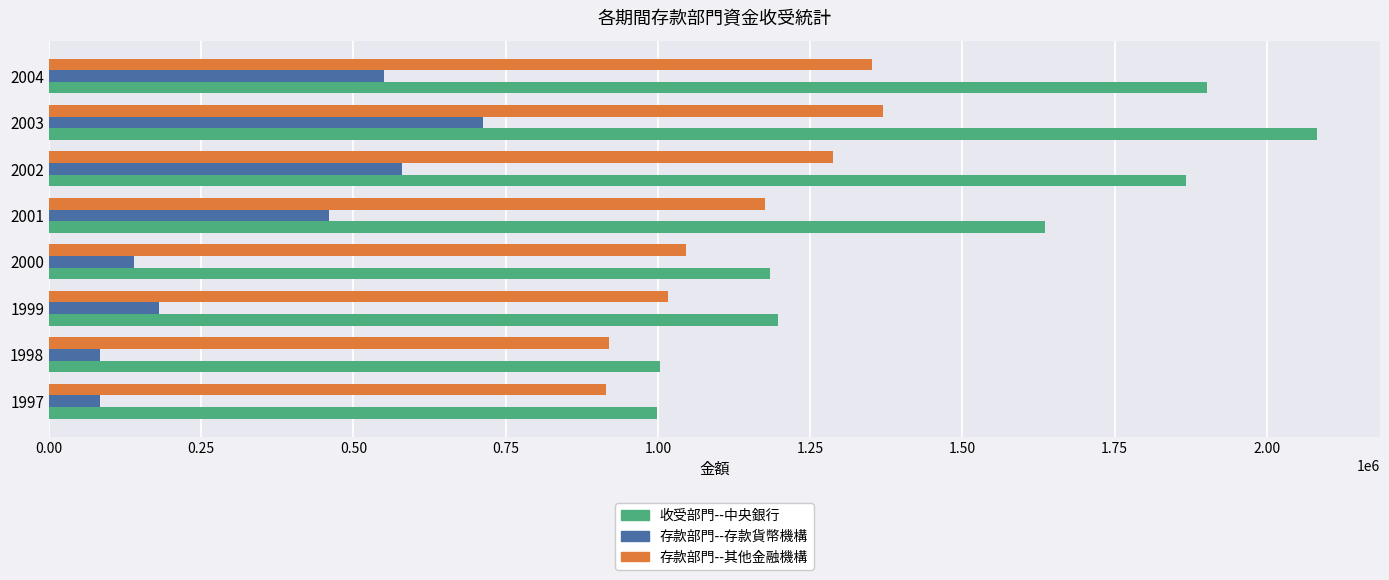

What is the difference between the 存款部門--其他金融機構 values at 2002 and 1999?

269804